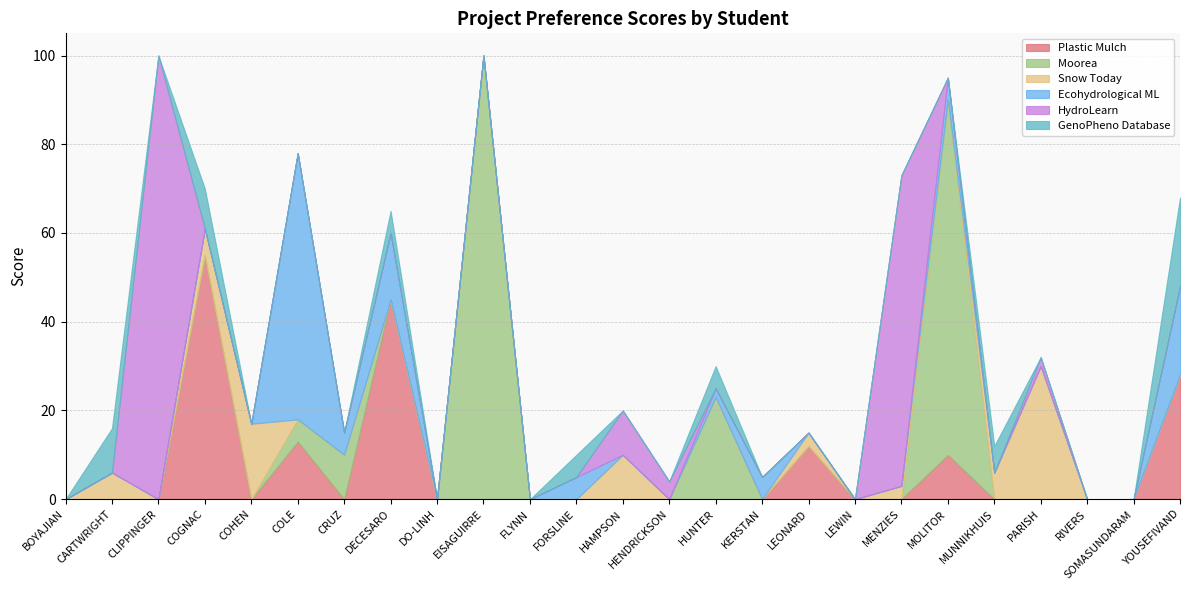

Between which two adjacent categories do Snow Today and Moorea  first intersect?

COHEN and COLE